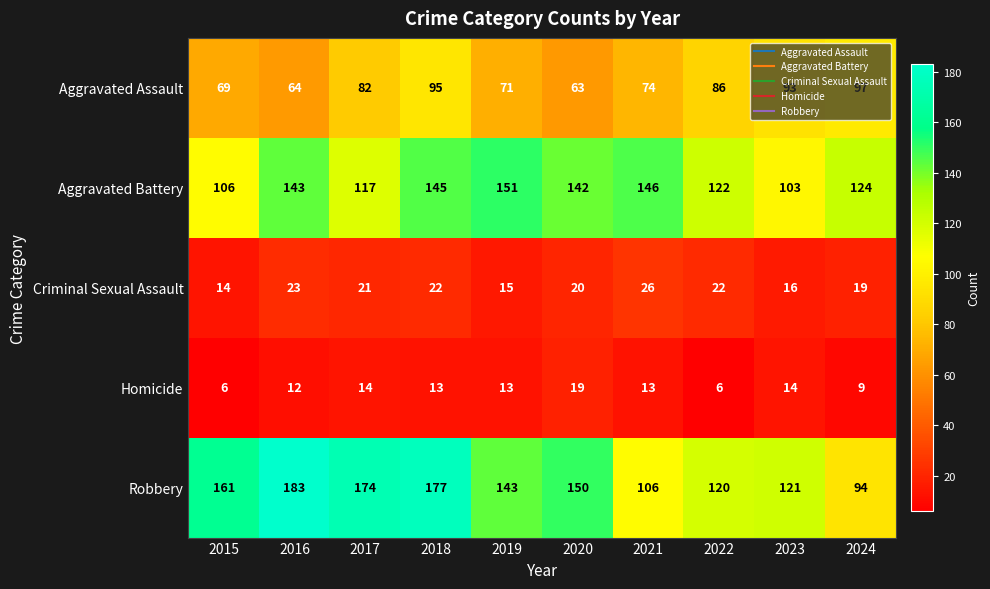

At how many categories does at least one series exceed 136?

7